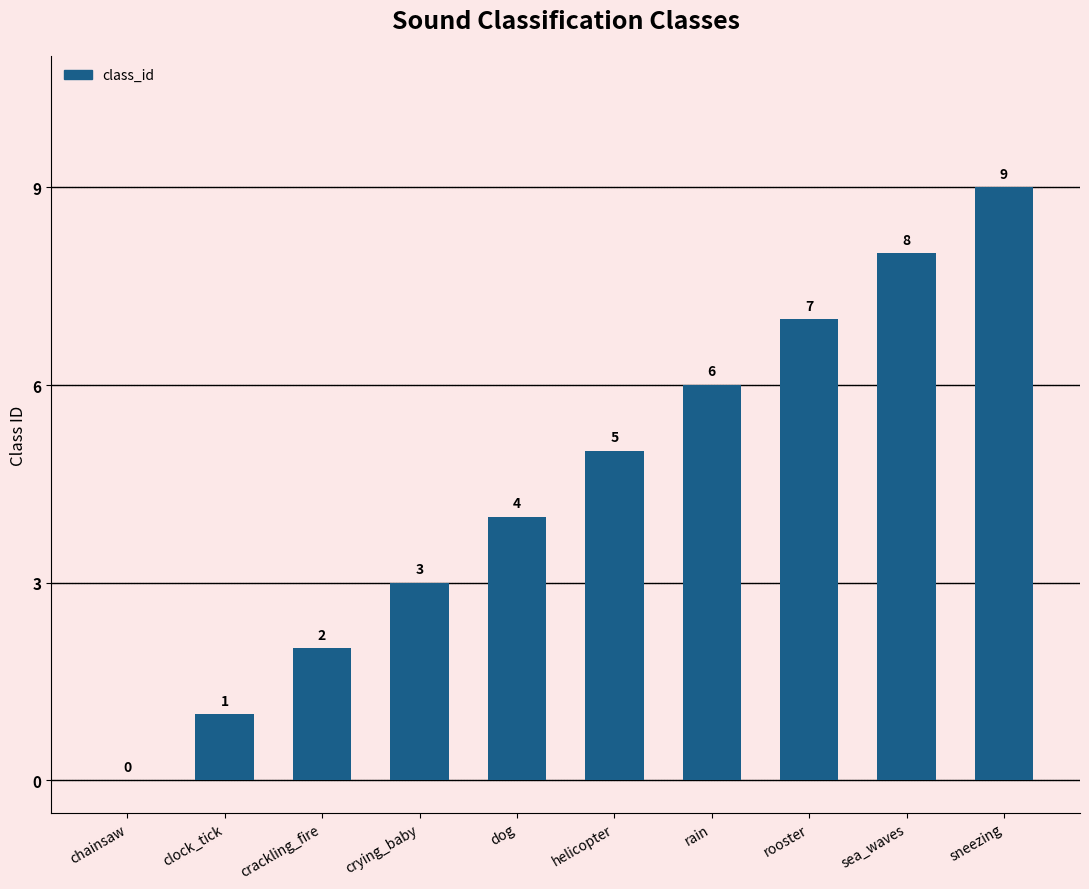

What is the sum of the values at sea_waves and helicopter?

13